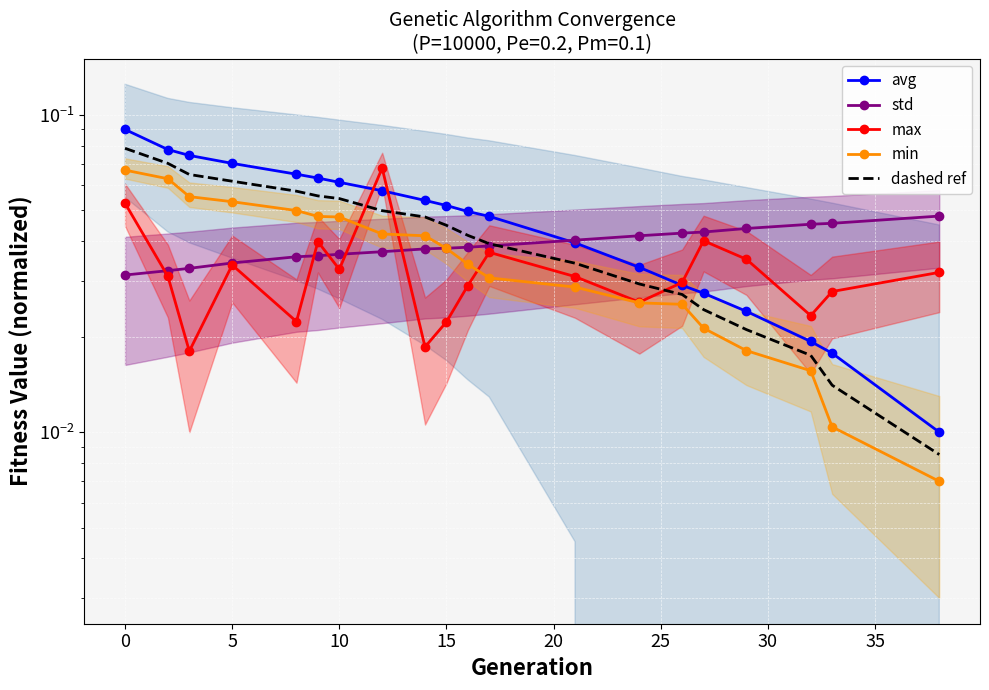

True or false: avg has more than 1 points higher than both neighbors.

False